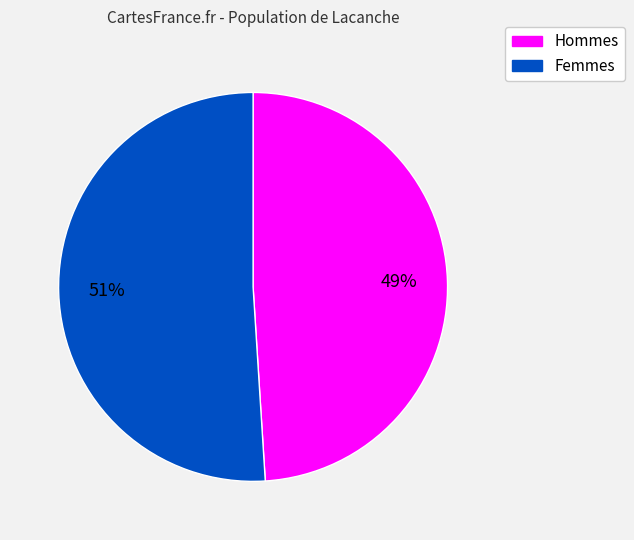

Does any single category account for the majority?

Yes